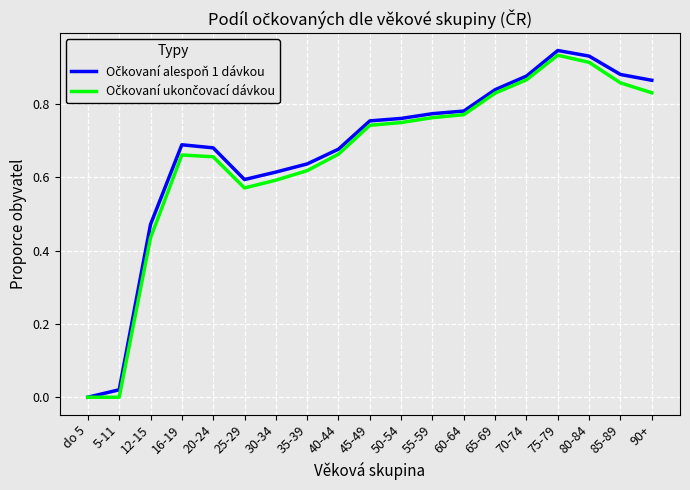

What is the total value across all series at 85-89?

1.7